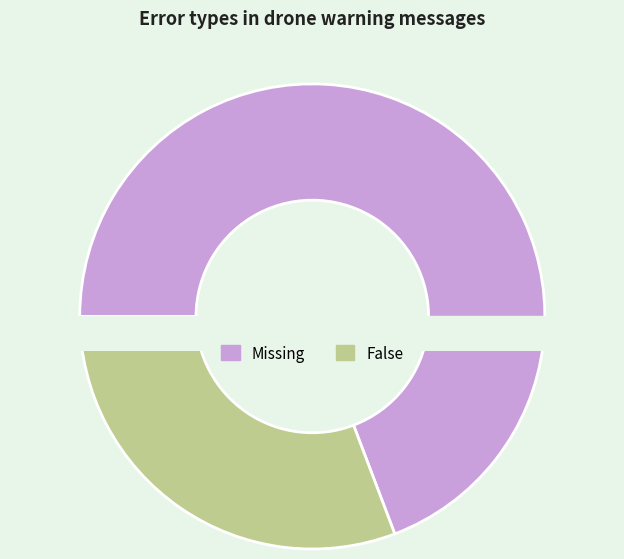

What is the majority slice?

Missing